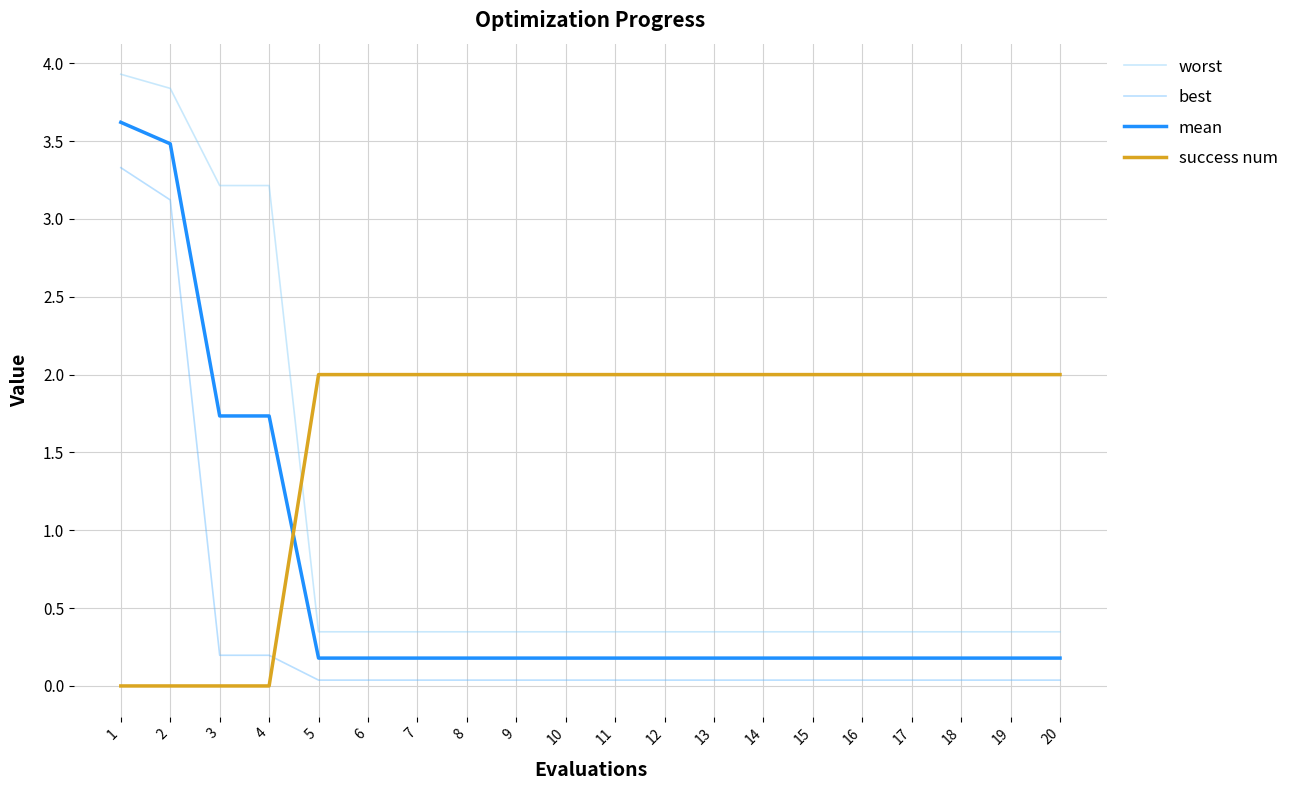

What is the greatest value displayed?

3.9